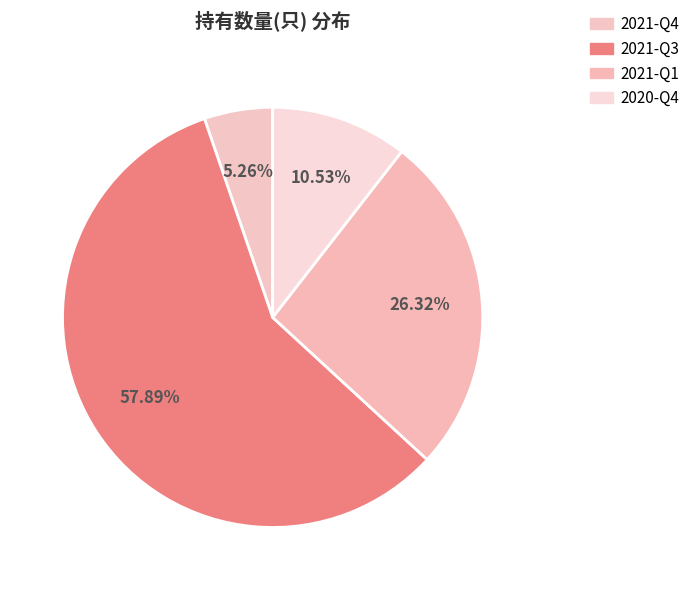

To the nearest percent, what percentage of the pie is 2021-Q1?

26%